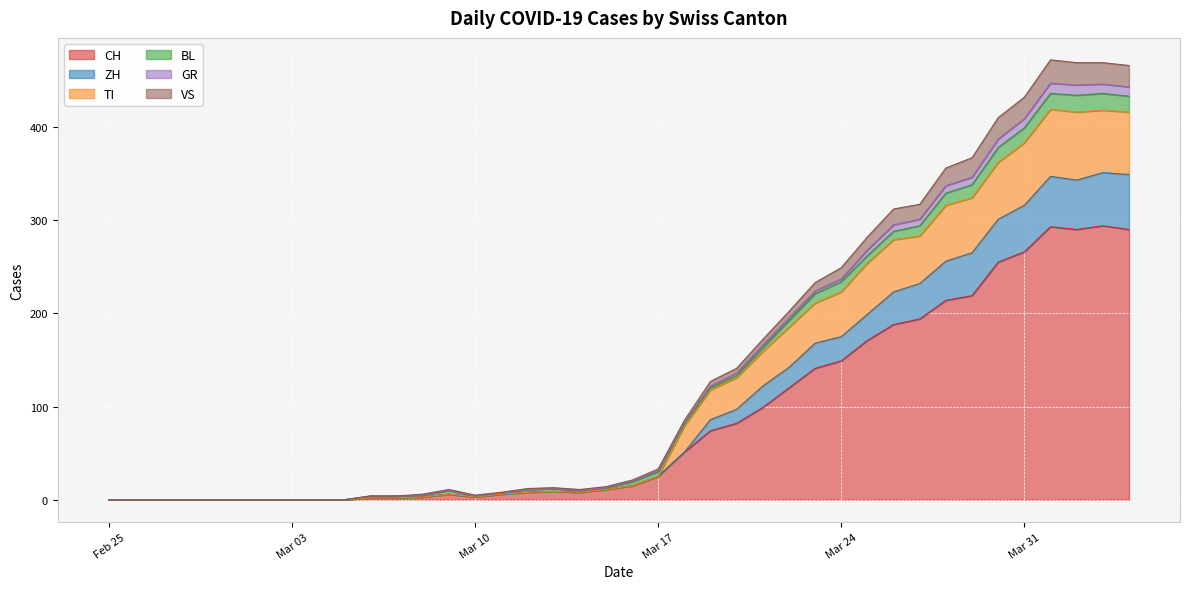

What is the highest value of the CH series?

294